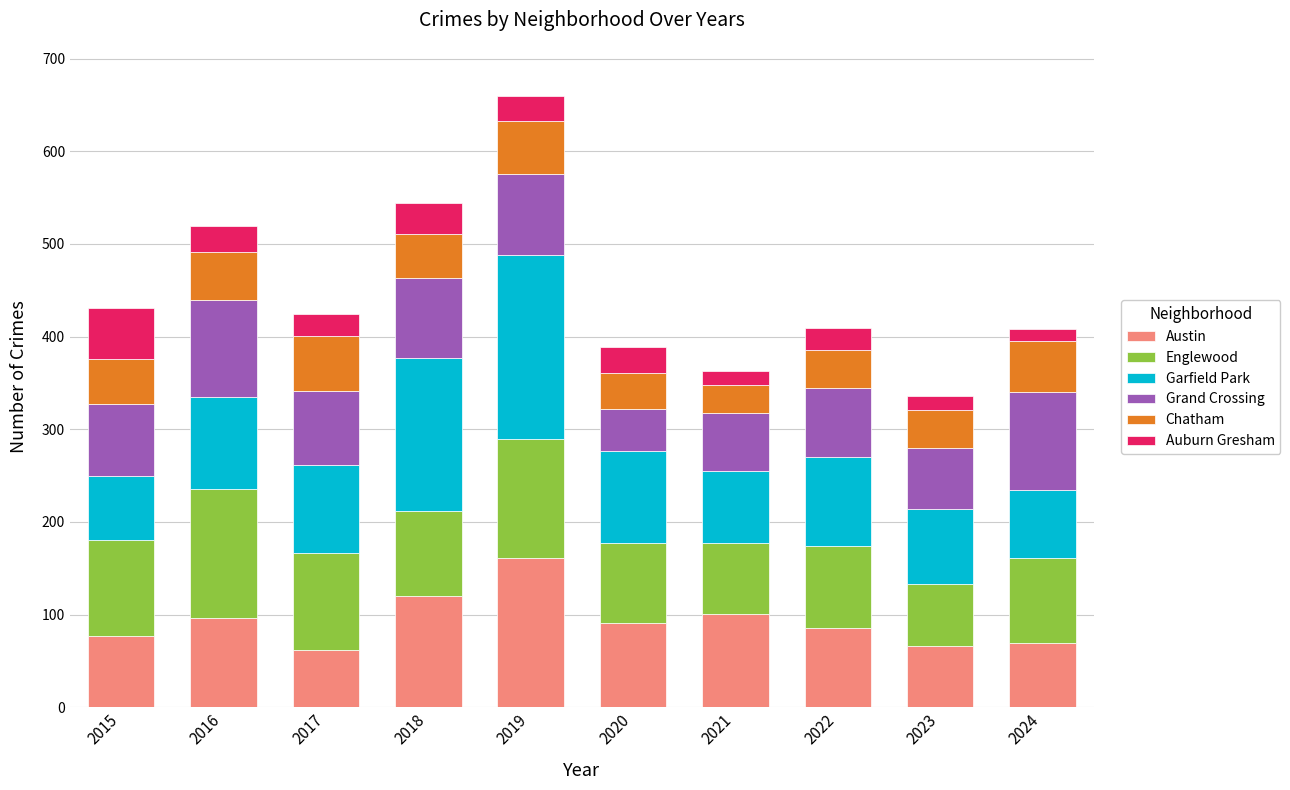

What is the maximum value for Austin?

161